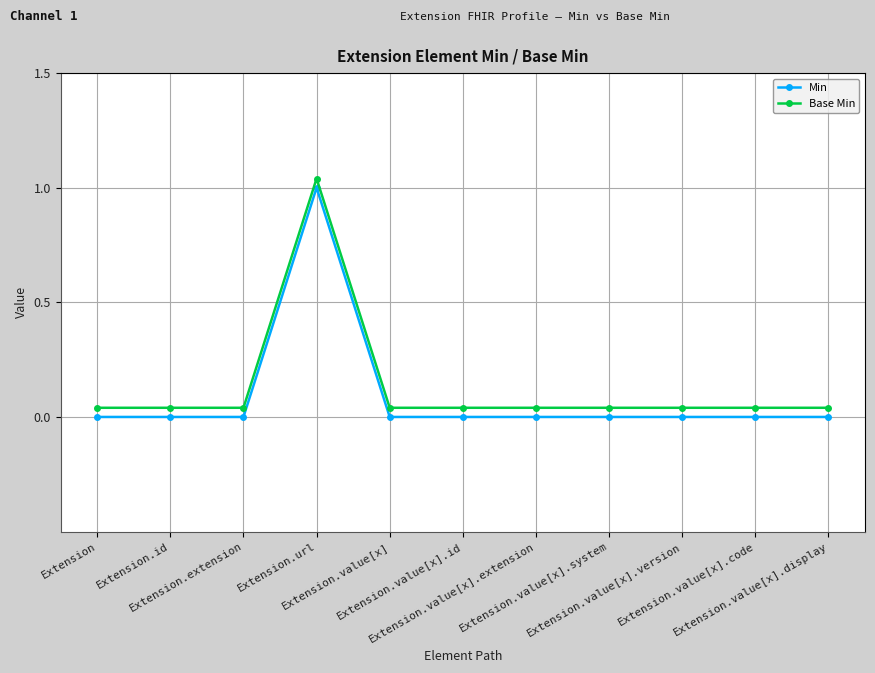

How many lines are shown in the chart?

2